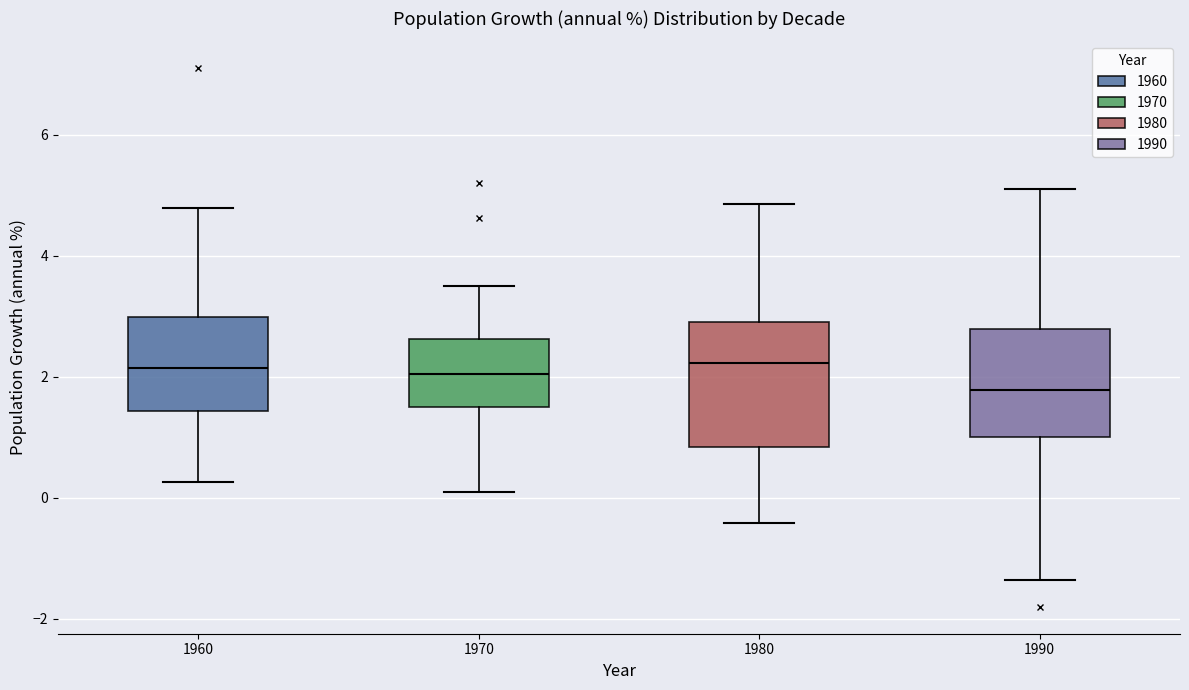

Reading left to right, transcribe this box plot: for each box, give where its median line is, the range the box spans, and where its two whiskers end, as read against the y-axis. The values are not printed on the chart, so give them approximately, as read against the axis.

1960: median 2.2, box 1.4 to 3.0, whiskers 0.2 to 4.8
1970: median 2.0, box 1.6 to 2.6, whiskers 0.0 to 3.6
1980: median 2.2, box 0.8 to 2.8, whiskers -0.4 to 4.8
1990: median 1.8, box 1.0 to 2.8, whiskers -1.4 to 5.2